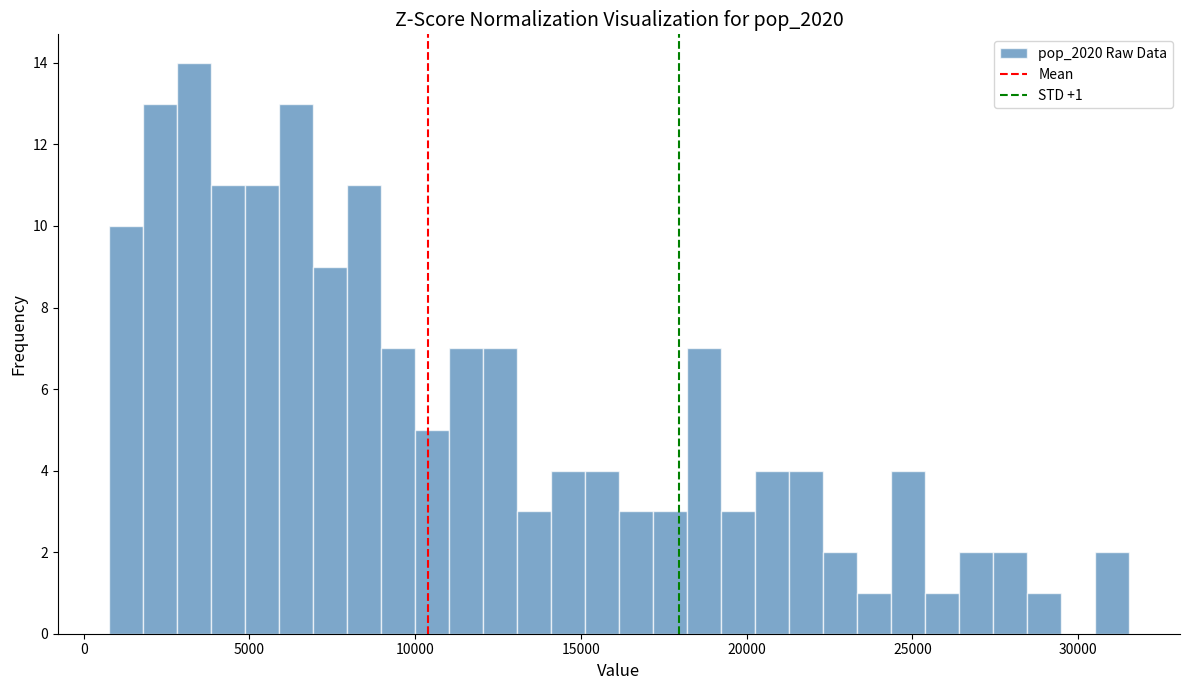

Read against the x-axis, roughly where is the centre of the tallest bar?

3500